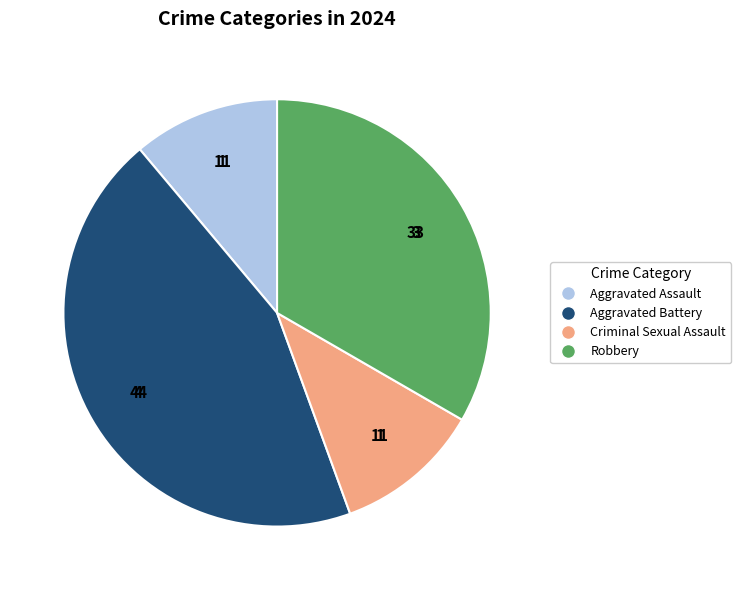

Which slice is the largest?

Aggravated Battery